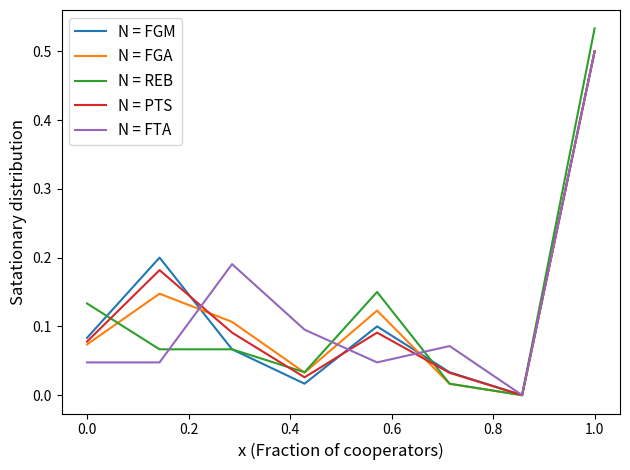

Which series has the widest spread of values?

N = REB